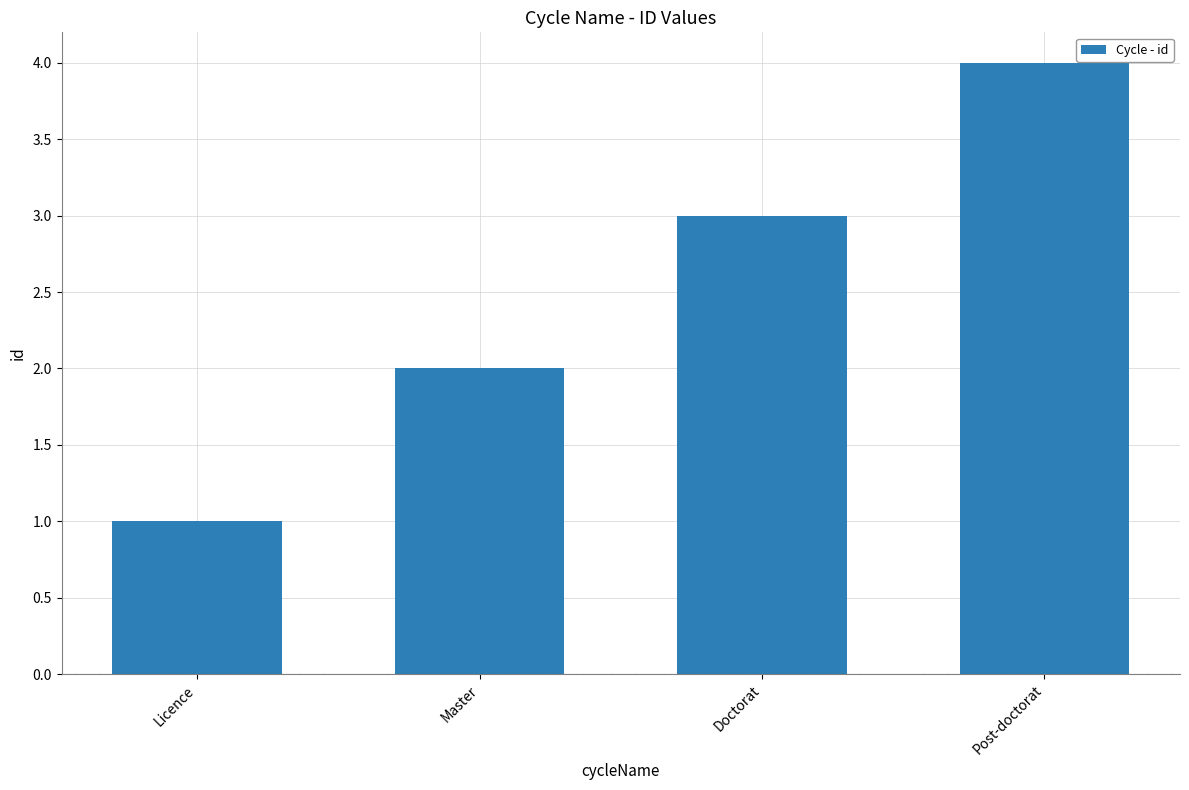

What is the change in value from Licence to Post-doctorat?

+3